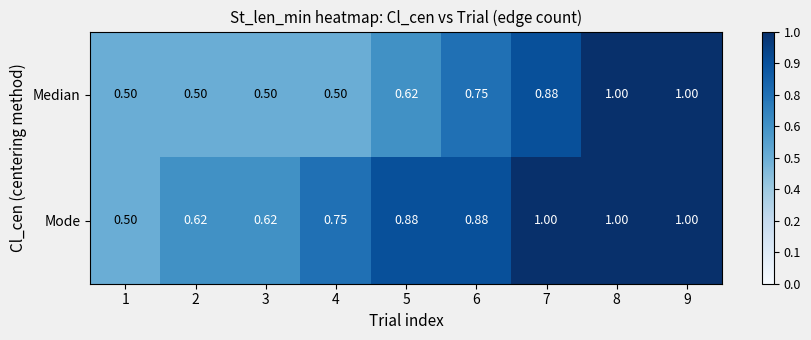

List the series in order of their overall mean, lowest first.

Median, Mode